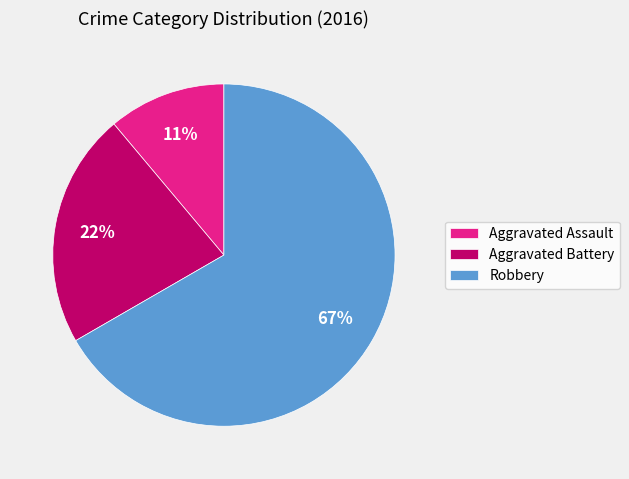

True or false: Aggravated Battery accounts for 22% of the total.

True